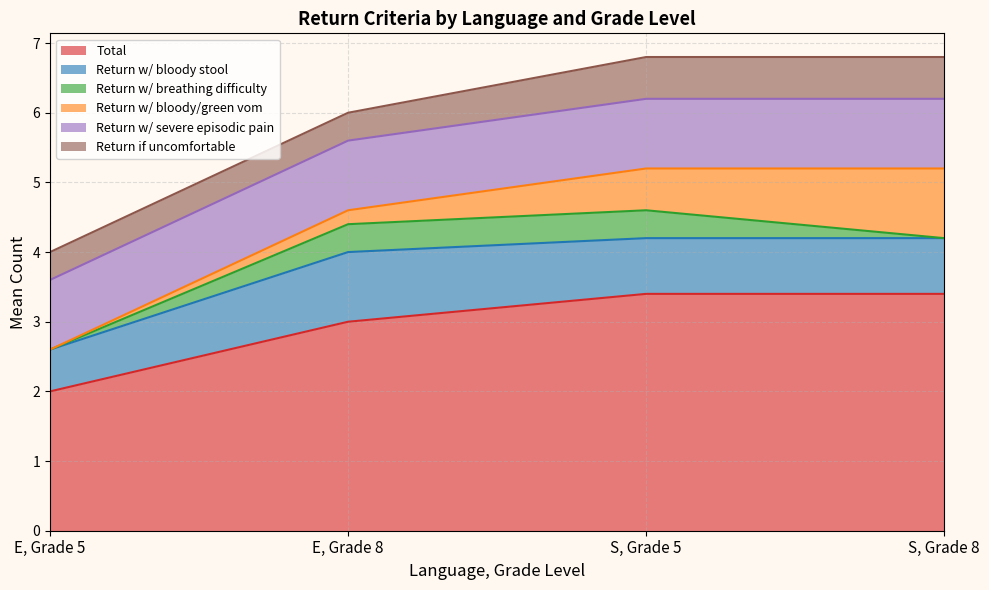

True or false: Return w/ breathing difficulty and Return w/ severe episodic pain cross at least once.

False